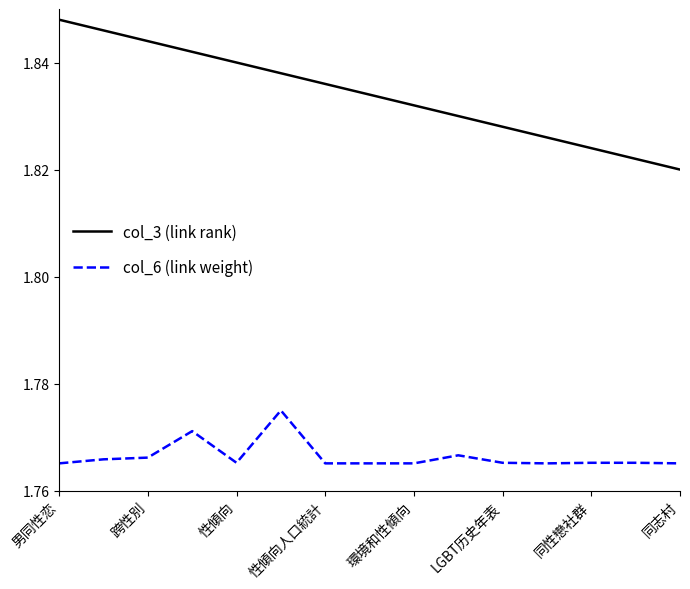

At how many categories does at least one series exceed 1?

15